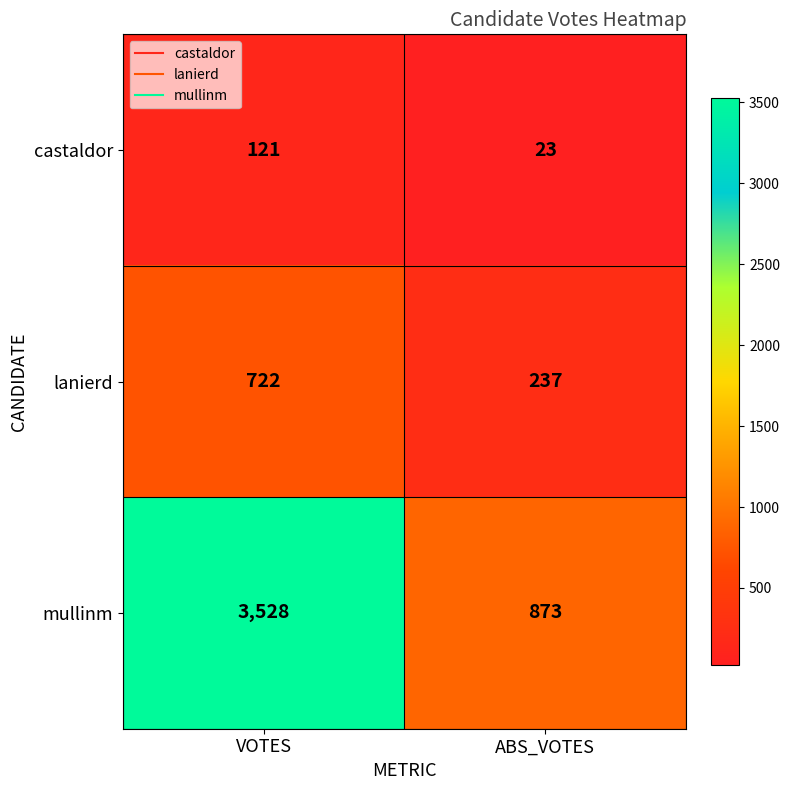

List the series in order of their peak value, lowest first.

castaldor, lanierd, mullinm